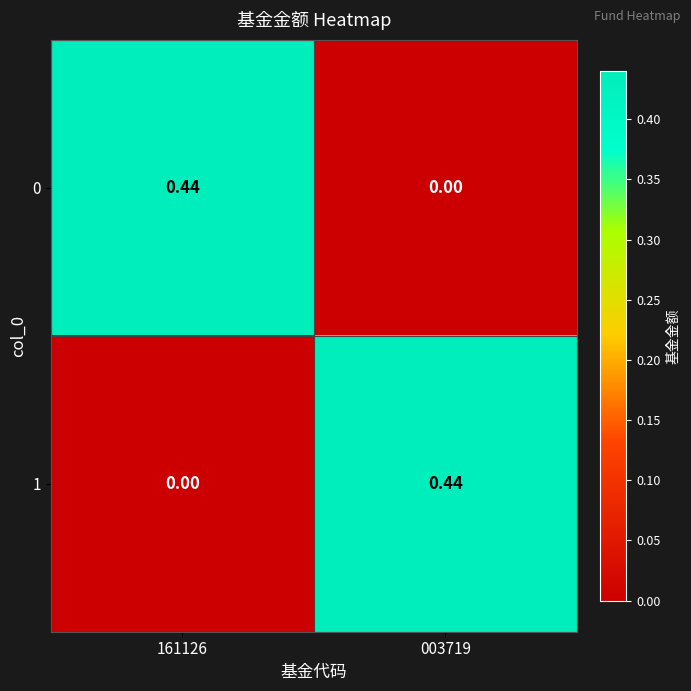

Is the value of 1 at 003719 greater than the value of 0 at 003719?

Yes